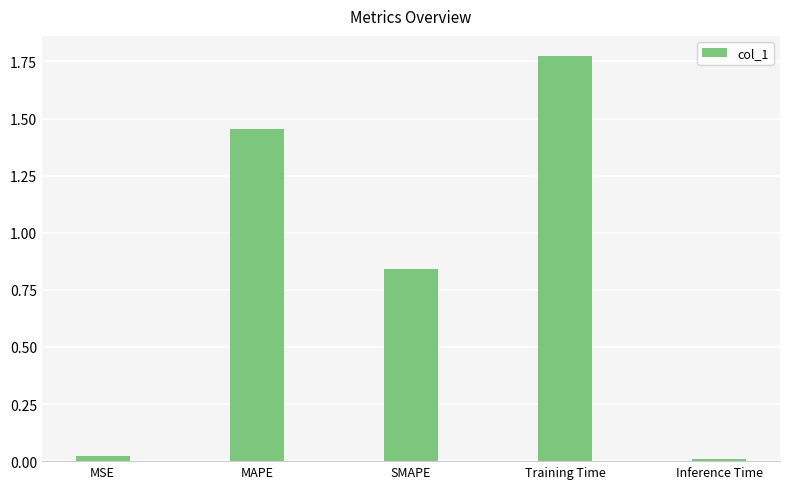

The value at MAPE is 2.2. True or false?

False